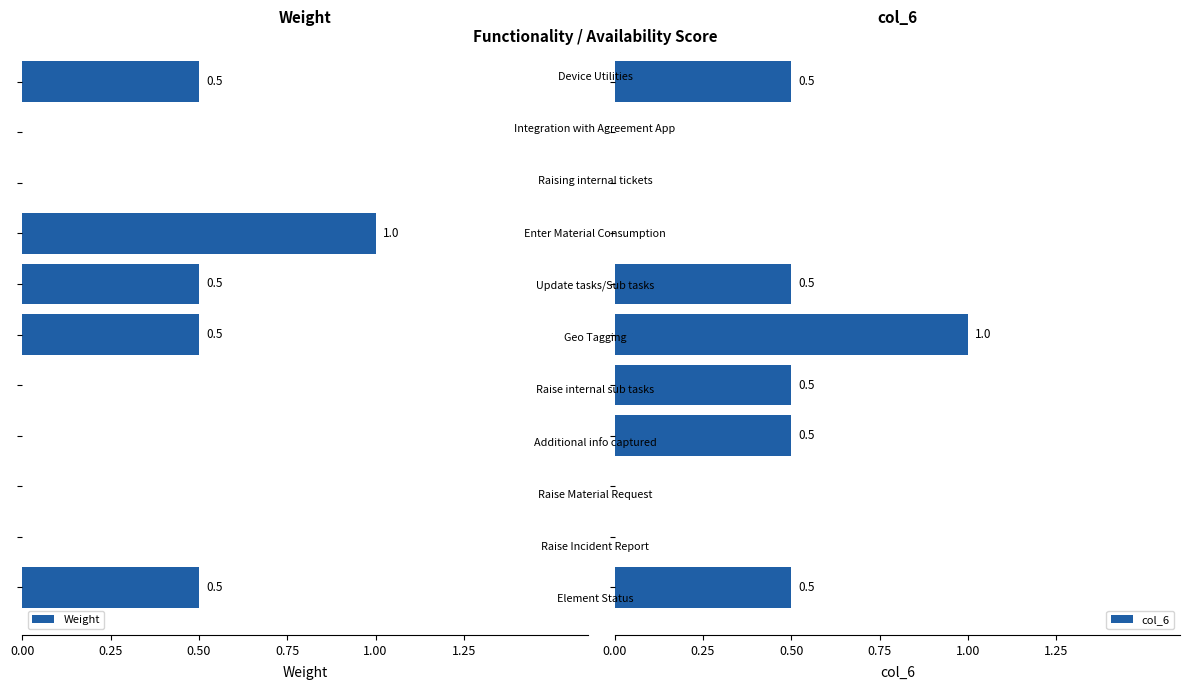

Does the chart contain any negative values?

No